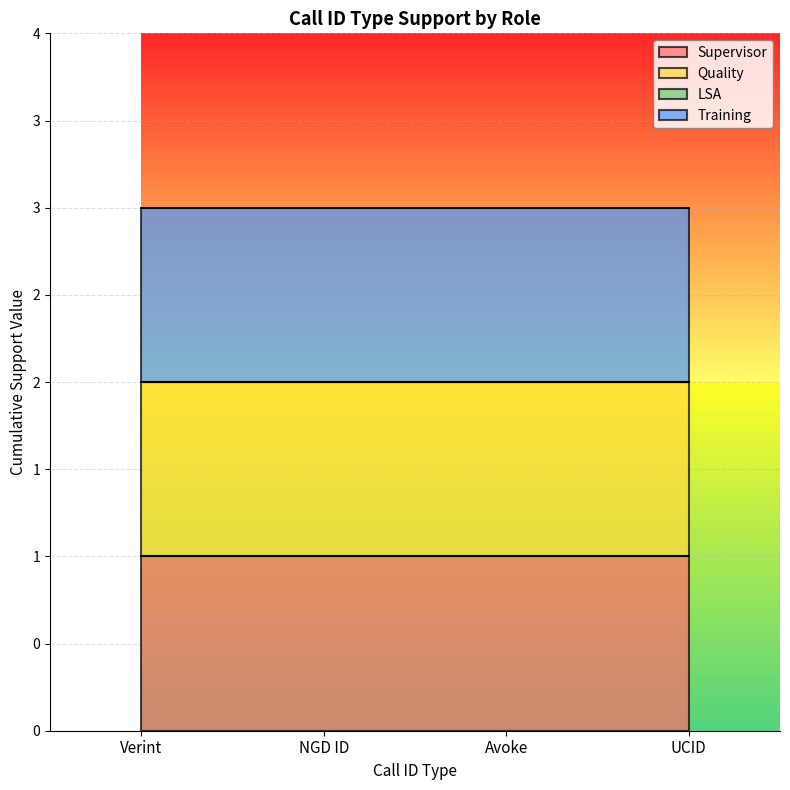

What is the maximum value for Quality?

1